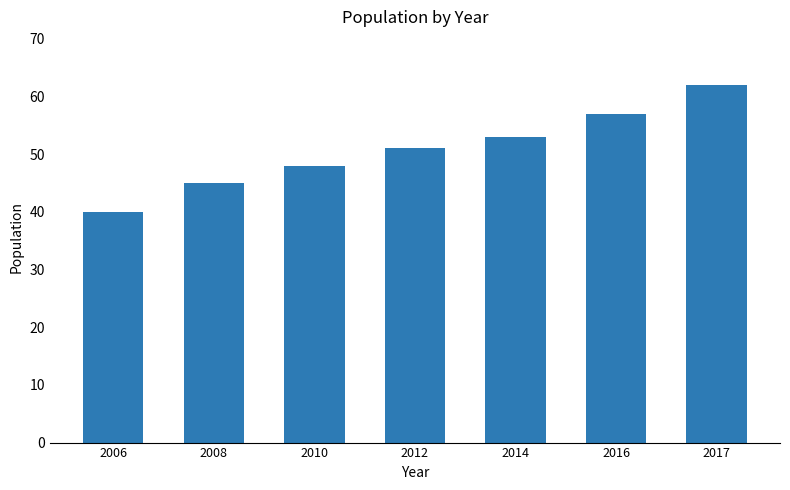

List the labels in order of value, smallest first.

2006, 2008, 2010, 2012, 2014, 2016, 2017